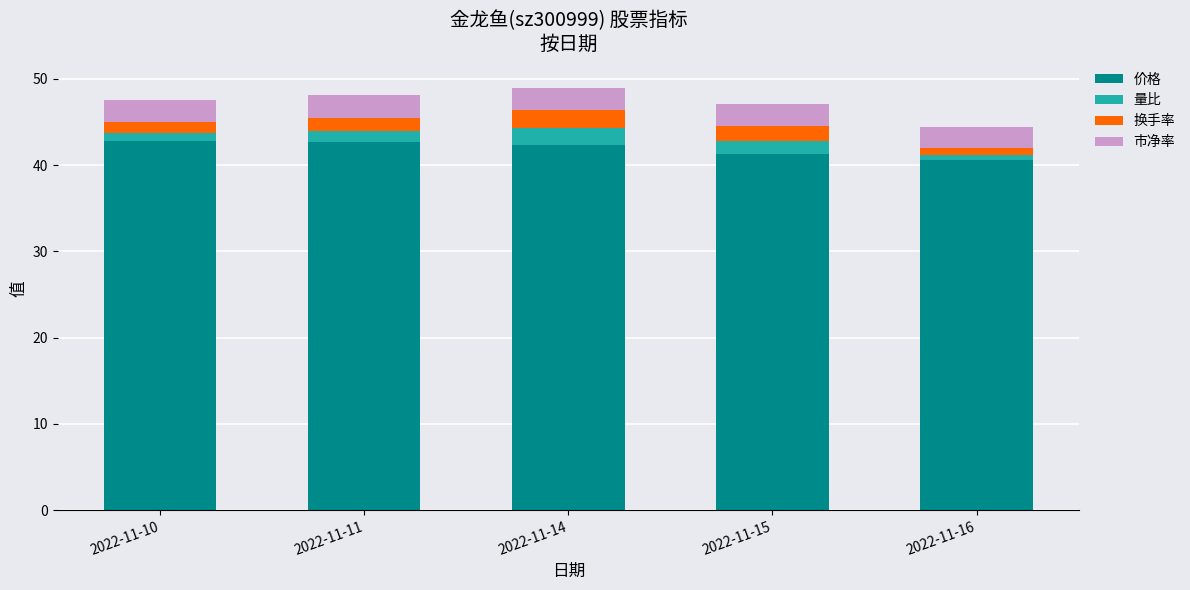

Count the number of categories in the chart.

5